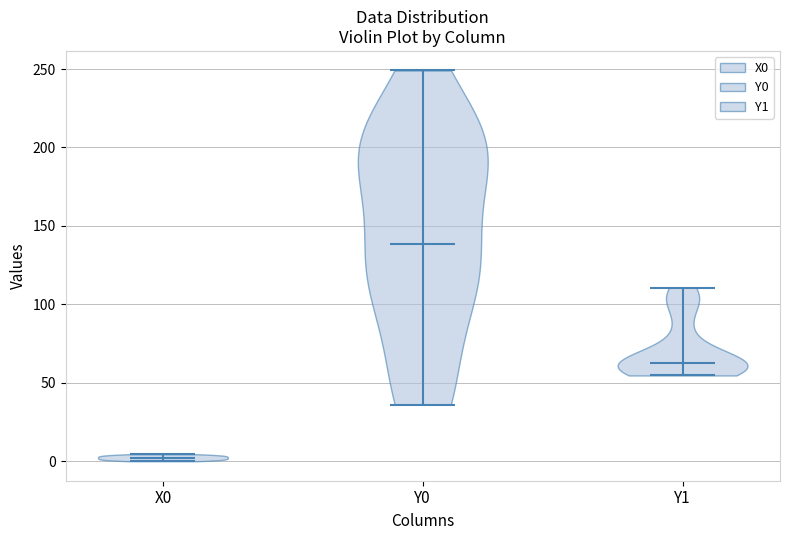

Reading left to right, read every violin against the y-axis: where its median line is, and the lowest and highest points it reaches. The values are not printed on the chart, so give them approximately, as read against the axis.

X0: median line 0, lowest point 0, highest point 5
Y0: median line 140, lowest point 35, highest point 250
Y1: median line 60, lowest point 55, highest point 110